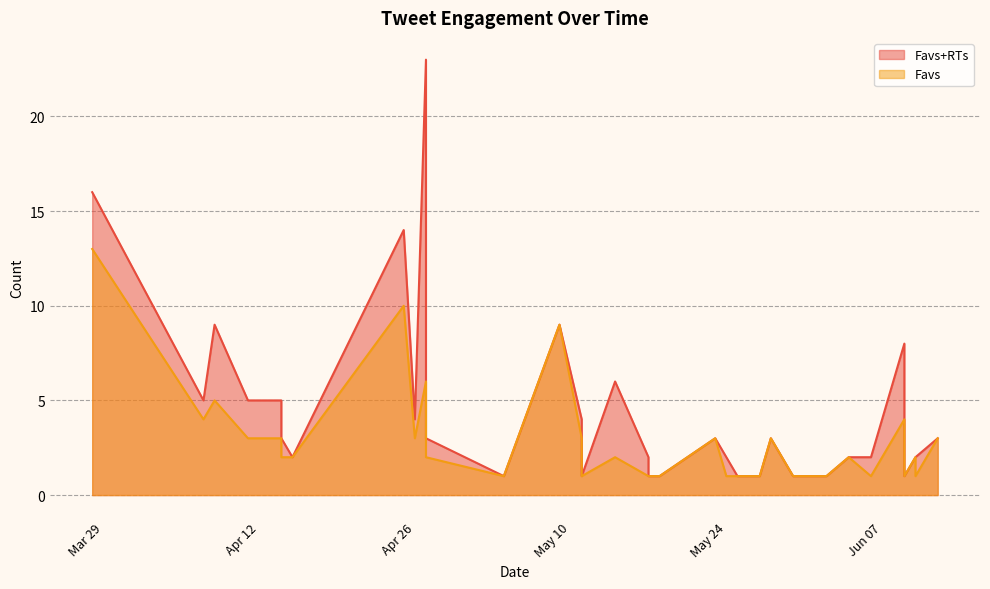

What is the spread (max minus min) of values at 2016-03-28?

3